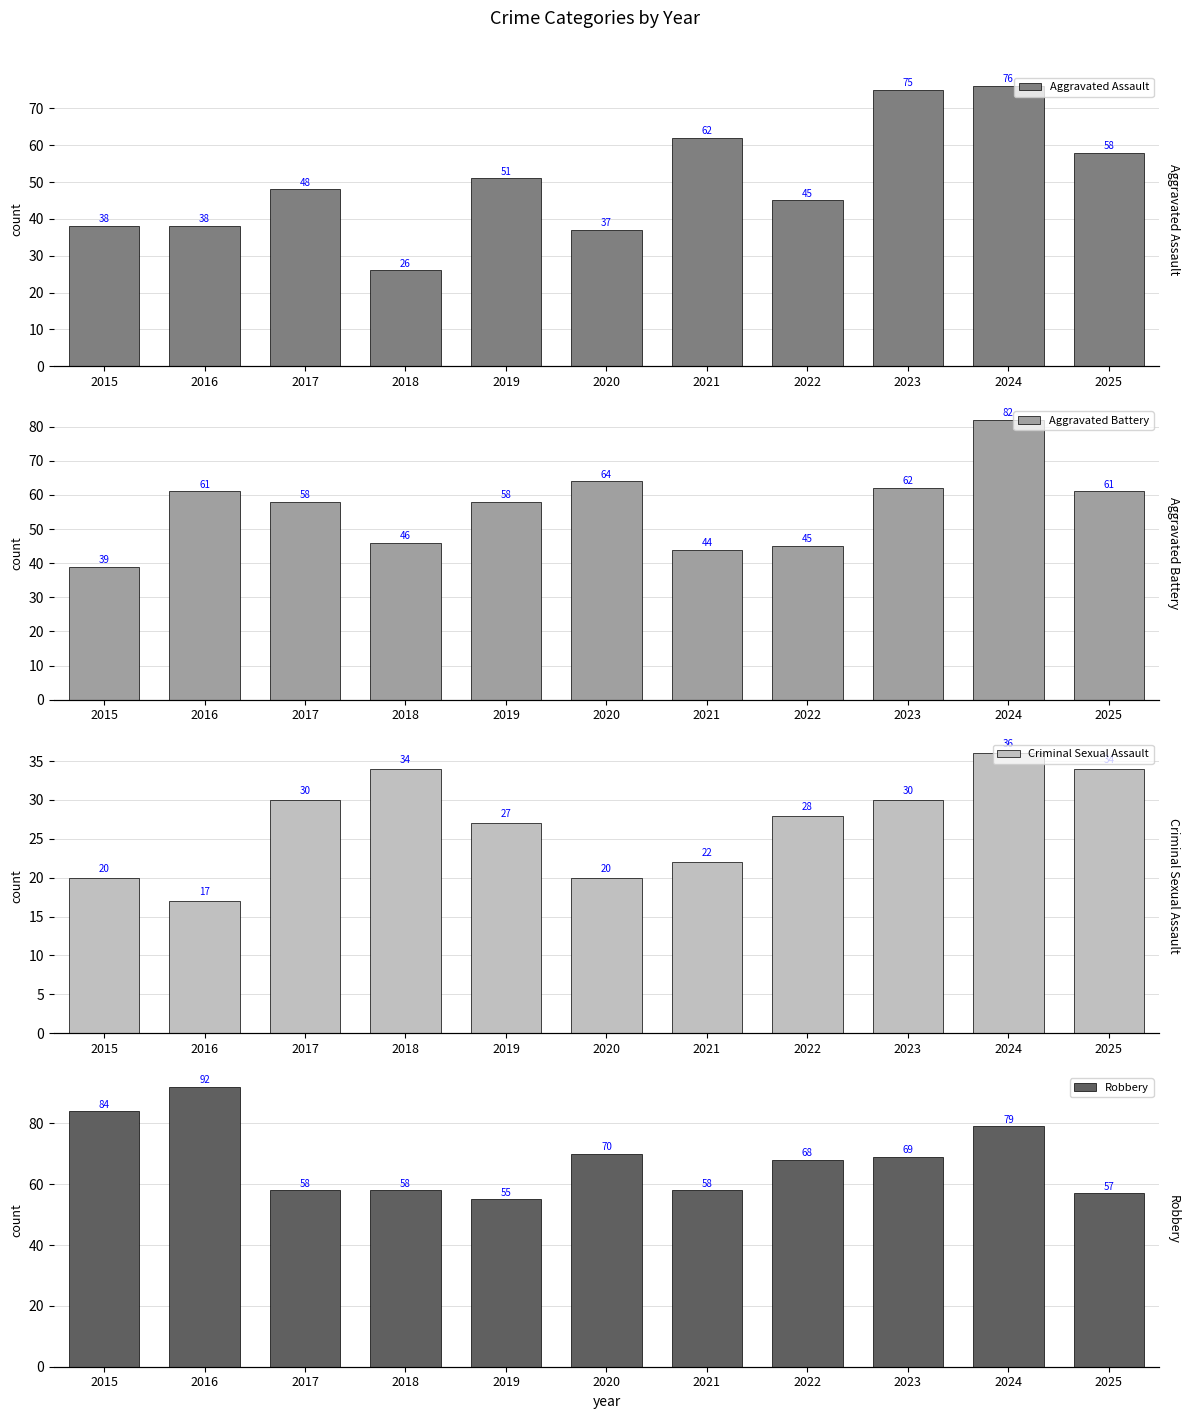

Where is Aggravated Assault nearest to the value 51?

2019